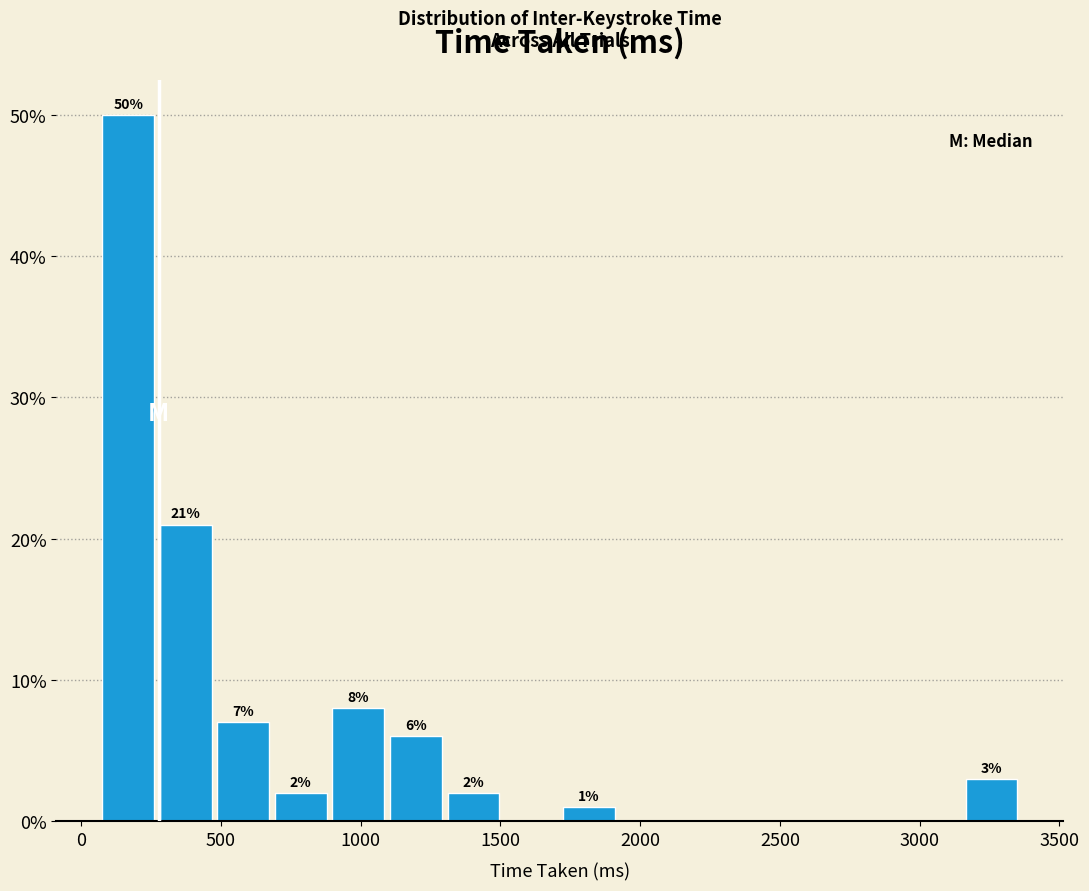

Over which range of the x-axis is the bar tallest?

50 to 250